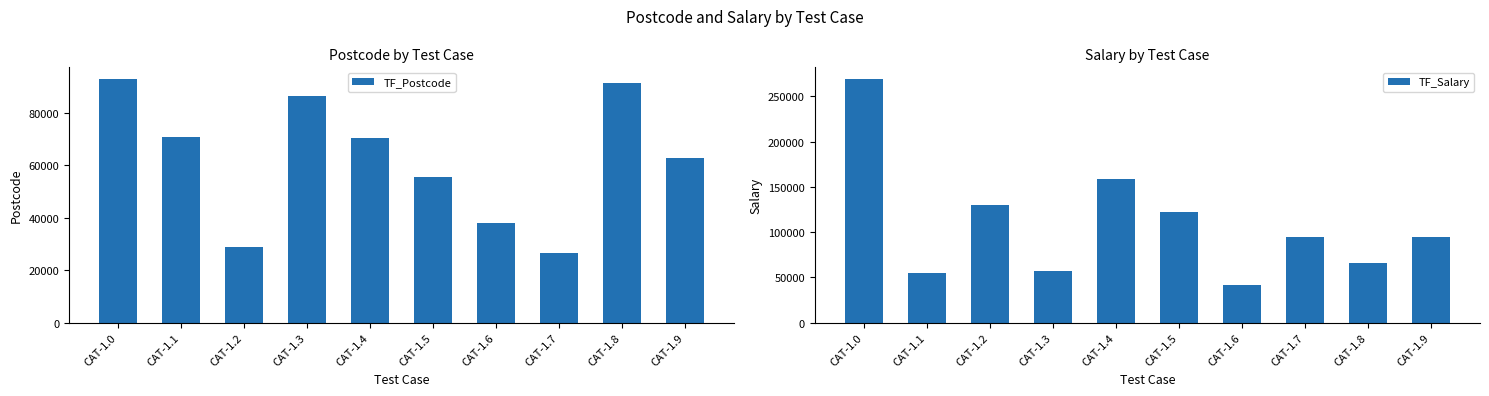

List the series in order of their peak value, highest first.

TF_Salary, TF_Postcode